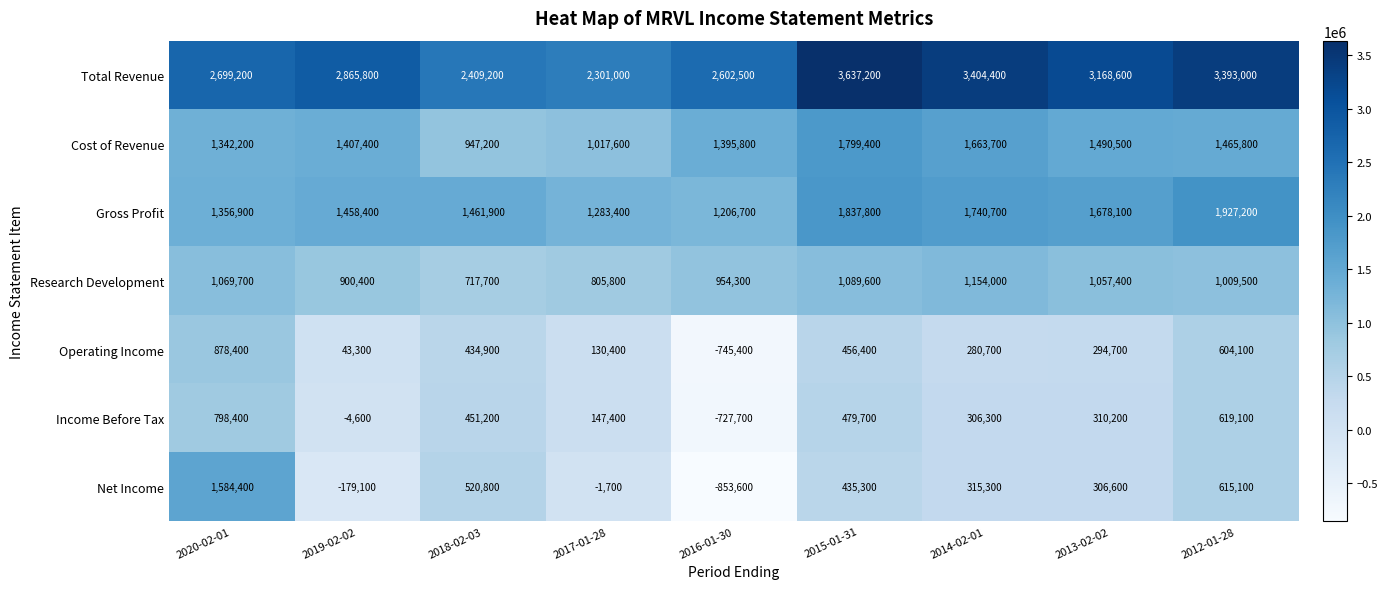

Count the number of categories in the chart.

9